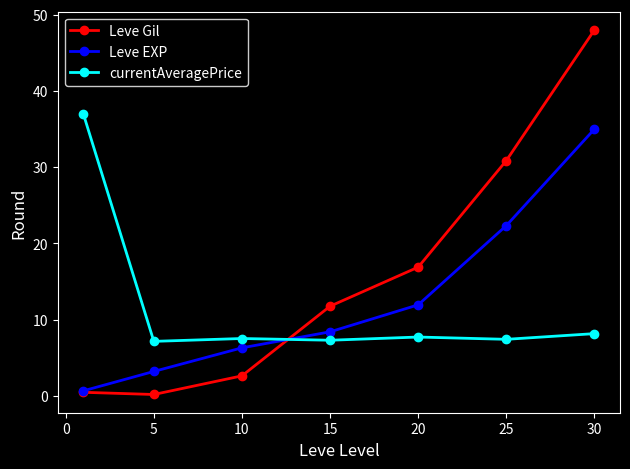

What is the value of the currentAveragePrice point at the 7th from the left?

8.2